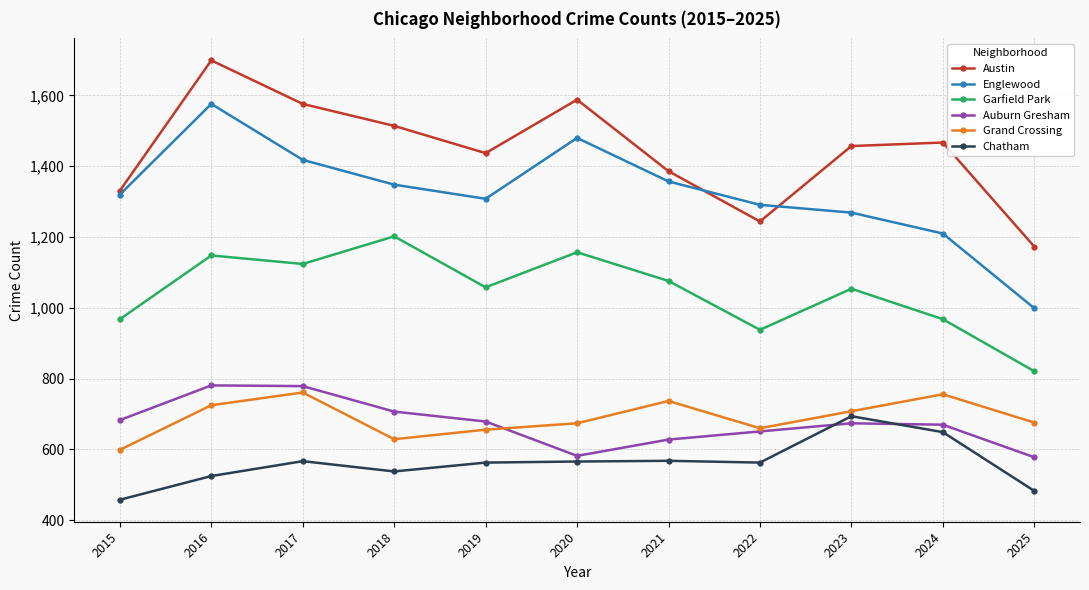

Is the value of Austin at 2025 greater than the value of Grand Crossing at 2015?

Yes